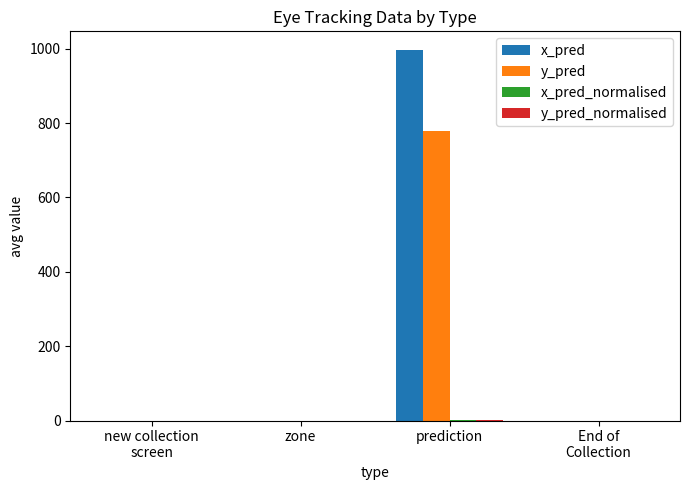

Read the x_pred value at prediction.

997.1